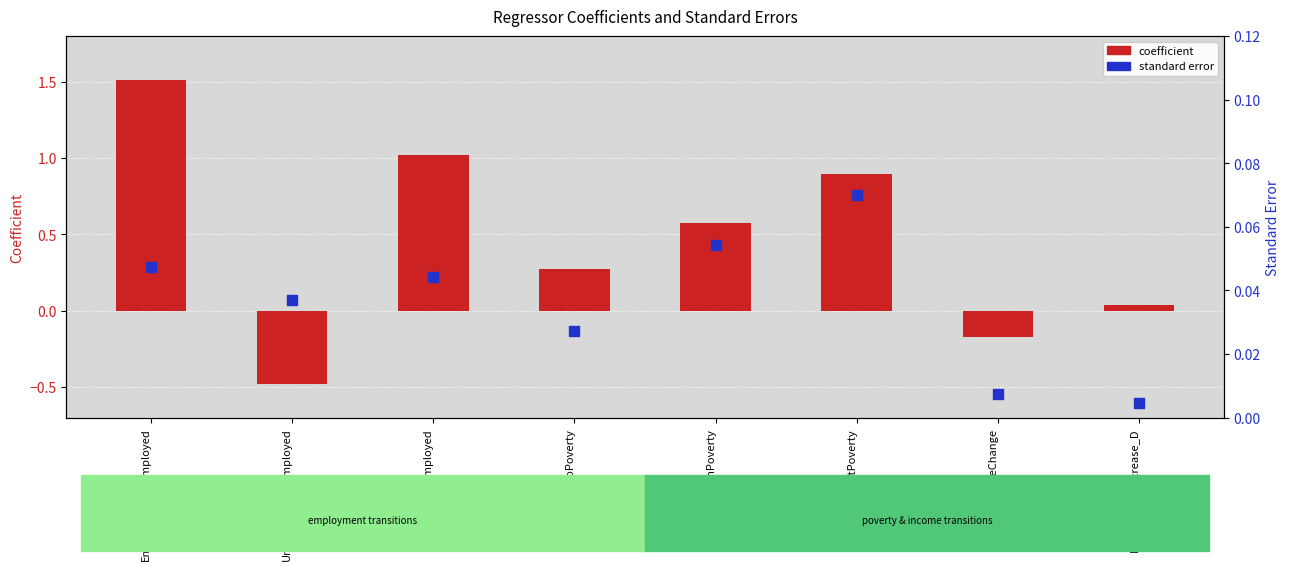

At how many categories does at least one series exceed 1?

2